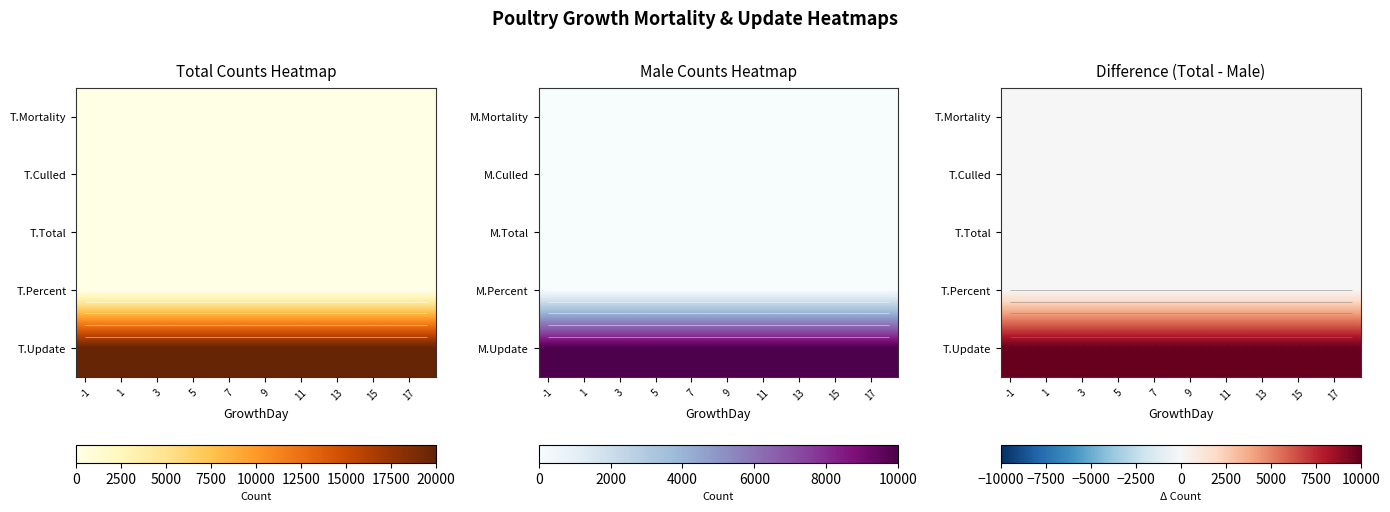

What is the spread (max minus min) of values at 13?

10000